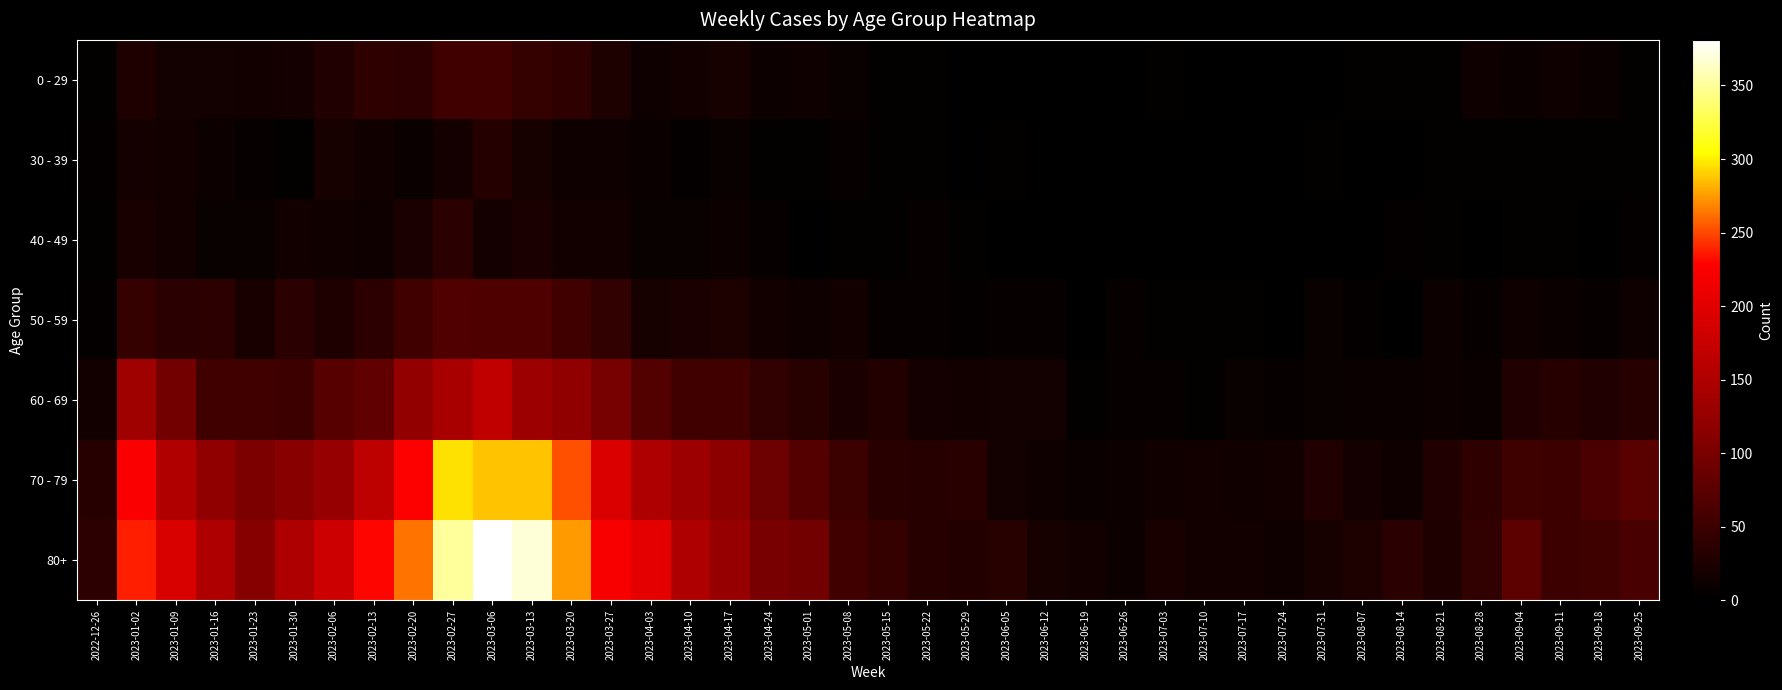

Reading left to right, list all the values displayed in this chart.

0 - 29: 2022-12-26=4	2023-01-02=26	2023-01-09=17	2023-01-16=17	2023-01-23=15	2023-01-30=18	2023-02-06=28	2023-02-13=39	2023-02-20=38	2023-02-27=55	2023-03-06=54	2023-03-13=44	2023-03-20=40	2023-03-27=24	2023-04-03=13	2023-04-10=15	2023-04-17=20	2023-04-24=11	2023-05-01=13	2023-05-08=8	2023-05-15=4	2023-05-22=3	2023-05-29=2	2023-06-05=1	2023-06-12=2	2023-06-19=1	2023-06-26=1	2023-07-03=3	2023-07-10=2	2023-07-17=2	2023-07-24=2	2023-07-31=2	2023-08-07=4	2023-08-14=4	2023-08-21=3	2023-08-28=12	2023-09-04=9	2023-09-11=13	2023-09-18=9	2023-09-25=3
30 - 39: 2022-12-26=5	2023-01-02=18	2023-01-09=15	2023-01-16=11	2023-01-23=6	2023-01-30=4	2023-02-06=20	2023-02-13=14	2023-02-20=10	2023-02-27=18	2023-03-06=30	2023-03-13=20	2023-03-20=13	2023-03-27=12	2023-04-03=9	2023-04-10=5	2023-04-17=8	2023-04-24=3	2023-05-01=4	2023-05-08=6	2023-05-15=4	2023-05-22=3	2023-05-29=2	2023-06-05=3	2023-06-12=2	2023-06-19=1	2023-06-26=1	2023-07-03=0	2023-07-10=2	2023-07-17=0	2023-07-24=1	2023-07-31=3	2023-08-07=1	2023-08-14=2	2023-08-21=3	2023-08-28=3	2023-09-04=4	2023-09-11=4	2023-09-18=3	2023-09-25=3
40 - 49: 2022-12-26=4	2023-01-02=21	2023-01-09=16	2023-01-16=8	2023-01-23=8	2023-01-30=15	2023-02-06=14	2023-02-13=13	2023-02-20=23	2023-02-27=36	2023-03-06=19	2023-03-13=23	2023-03-20=16	2023-03-27=16	2023-04-03=8	2023-04-10=8	2023-04-17=11	2023-04-24=7	2023-05-01=2	2023-05-08=4	2023-05-15=3	2023-05-22=6	2023-05-29=3	2023-06-05=2	2023-06-12=1	2023-06-19=1	2023-06-26=0	2023-07-03=0	2023-07-10=1	2023-07-17=0	2023-07-24=1	2023-07-31=2	2023-08-07=0	2023-08-14=5	2023-08-21=4	2023-08-28=1	2023-09-04=3	2023-09-11=3	2023-09-18=1	2023-09-25=5
50 - 59: 2022-12-26=5	2023-01-02=44	2023-01-09=37	2023-01-16=38	2023-01-23=21	2023-01-30=37	2023-02-06=26	2023-02-13=38	2023-02-20=55	2023-02-27=68	2023-03-06=65	2023-03-13=65	2023-03-20=55	2023-03-27=41	2023-04-03=20	2023-04-10=23	2023-04-17=25	2023-04-24=16	2023-05-01=12	2023-05-08=15	2023-05-15=7	2023-05-22=6	2023-05-29=5	2023-06-05=6	2023-06-12=6	2023-06-19=2	2023-06-26=6	2023-07-03=3	2023-07-10=3	2023-07-17=4	2023-07-24=2	2023-07-31=8	2023-08-07=5	2023-08-14=2	2023-08-21=11	2023-08-28=6	2023-09-04=13	2023-09-11=9	2023-09-18=7	2023-09-25=12
60 - 69: 2022-12-26=16	2023-01-02=134	2023-01-09=94	2023-01-16=54	2023-01-23=55	2023-01-30=51	2023-02-06=72	2023-02-13=80	2023-02-20=123	2023-02-27=143	2023-03-06=167	2023-03-13=133	2023-03-20=122	2023-03-27=99	2023-04-03=69	2023-04-10=54	2023-04-17=54	2023-04-24=41	2023-05-01=33	2023-05-08=23	2023-05-15=29	2023-05-22=18	2023-05-29=15	2023-06-05=17	2023-06-12=17	2023-06-19=4	2023-06-26=7	2023-07-03=6	2023-07-10=4	2023-07-17=8	2023-07-24=7	2023-07-31=8	2023-08-07=9	2023-08-14=9	2023-08-21=11	2023-08-28=9	2023-09-04=27	2023-09-11=32	2023-09-18=28	2023-09-25=32
70 - 79: 2022-12-26=32	2023-01-02=226	2023-01-09=153	2023-01-16=121	2023-01-23=104	2023-01-30=112	2023-02-06=127	2023-02-13=165	2023-02-20=227	2023-02-27=295	2023-03-06=287	2023-03-13=286	2023-03-20=253	2023-03-27=193	2023-04-03=149	2023-04-10=133	2023-04-17=117	2023-04-24=90	2023-05-01=71	2023-05-08=50	2023-05-15=35	2023-05-22=32	2023-05-29=35	2023-06-05=17	2023-06-12=13	2023-06-19=10	2023-06-26=11	2023-07-03=14	2023-07-10=15	2023-07-17=14	2023-07-24=16	2023-07-31=27	2023-08-07=18	2023-08-14=12	2023-08-21=27	2023-08-28=39	2023-09-04=53	2023-09-11=51	2023-09-18=62	2023-09-25=74
80+: 2022-12-26=38	2023-01-02=238	2023-01-09=191	2023-01-16=150	2023-01-23=111	2023-01-30=149	2023-02-06=179	2023-02-13=230	2023-02-20=263	2023-02-27=350	2023-03-06=381	2023-03-13=368	2023-03-20=275	2023-03-27=223	2023-04-03=203	2023-04-10=149	2023-04-17=126	2023-04-24=101	2023-05-01=95	2023-05-08=54	2023-05-15=44	2023-05-22=32	2023-05-29=29	2023-06-05=33	2023-06-12=20	2023-06-19=16	2023-06-26=11	2023-07-03=22	2023-07-10=16	2023-07-17=15	2023-07-24=13	2023-07-31=20	2023-08-07=24	2023-08-14=36	2023-08-21=26	2023-08-28=41	2023-09-04=77	2023-09-11=52	2023-09-18=53	2023-09-25=61